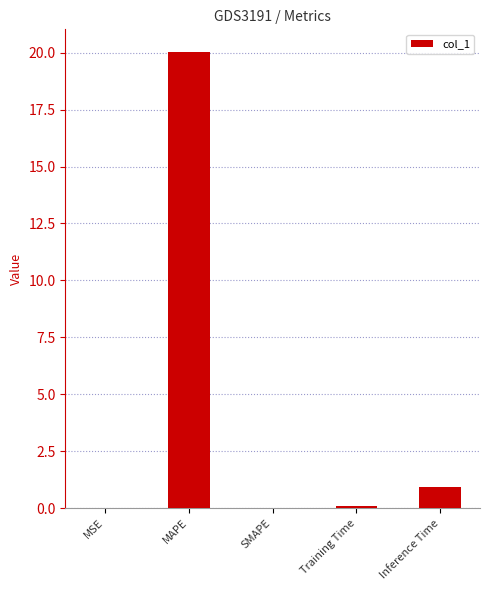

True or false: the data shows 0.9 at Inference Time.

True